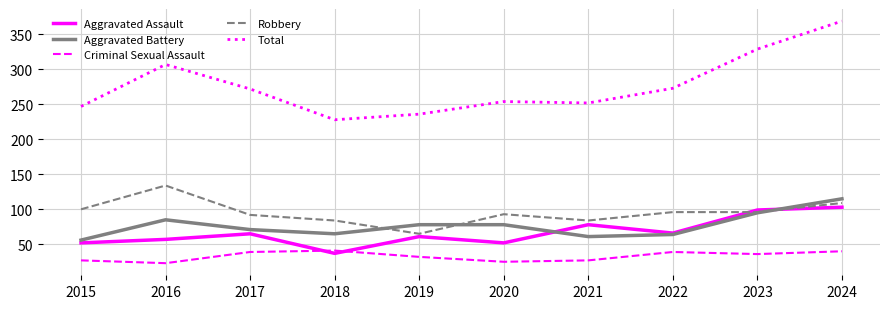

True or false: Aggravated Assault and Total intersect in this chart.

False